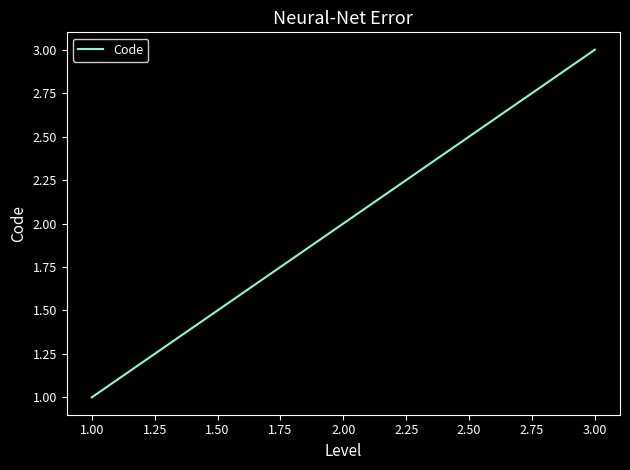

How many distinct data groups are displayed?

1